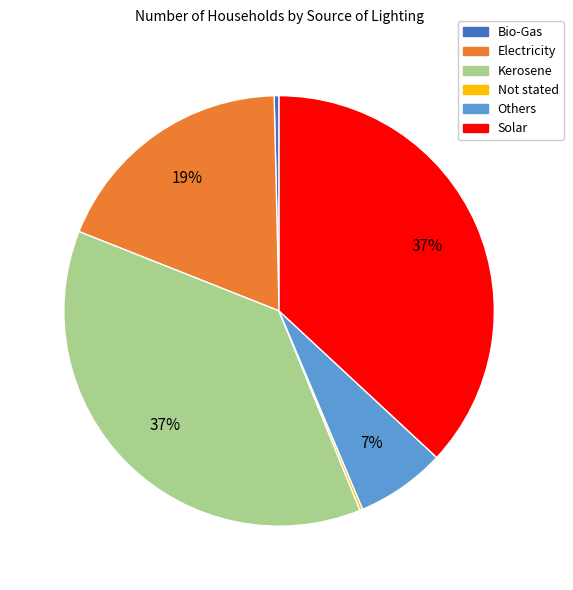

To the nearest percent, what is the average slice percentage?

17%